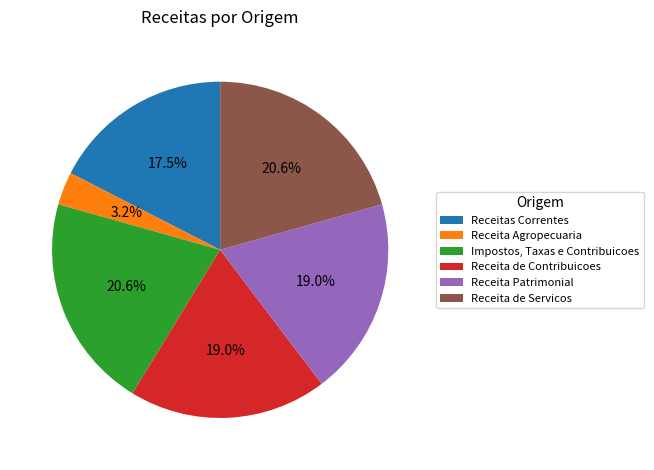

How many segments does this pie chart have?

6